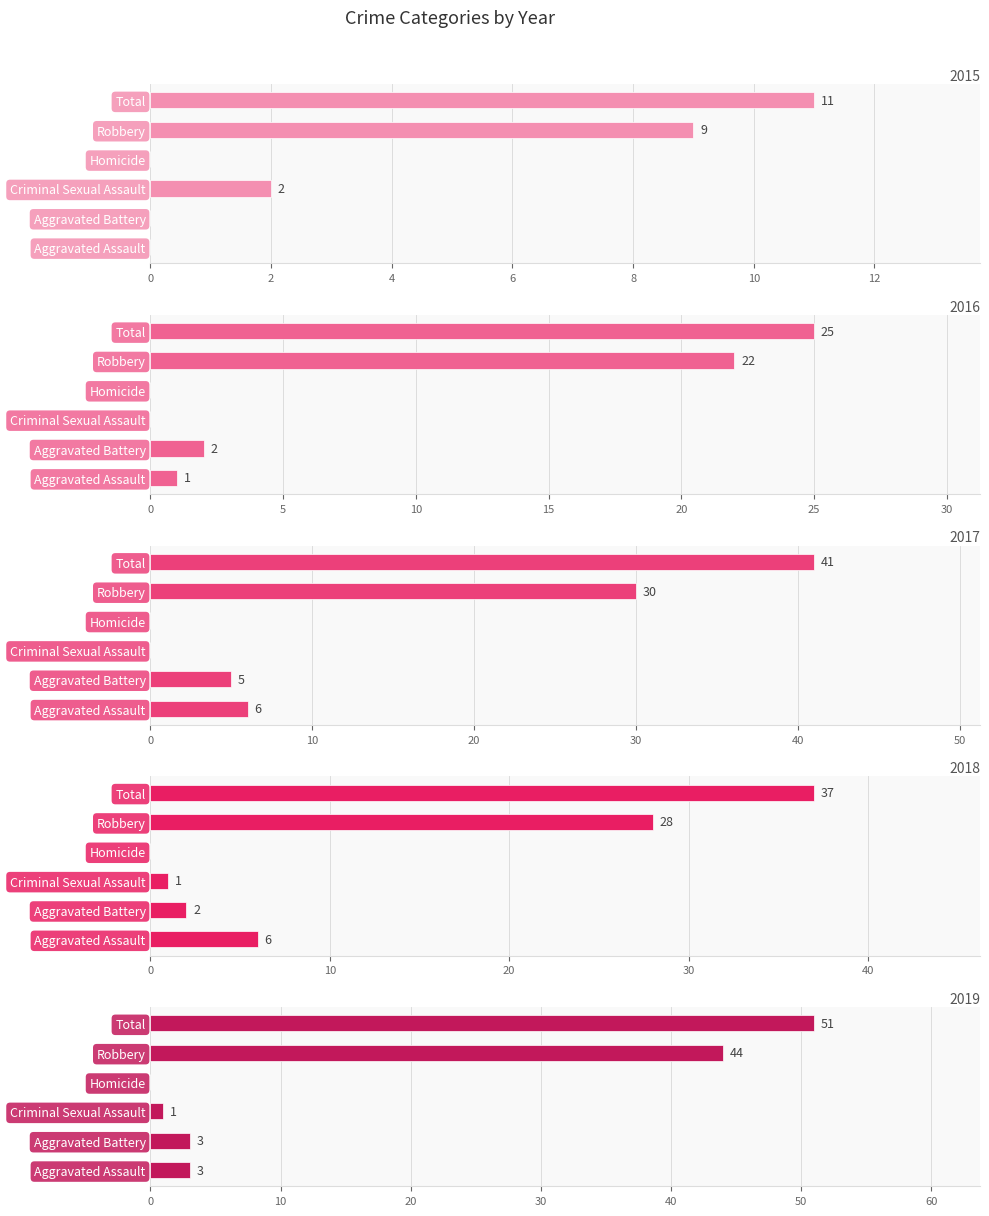

At how many categories does at least one series exceed 40?

2